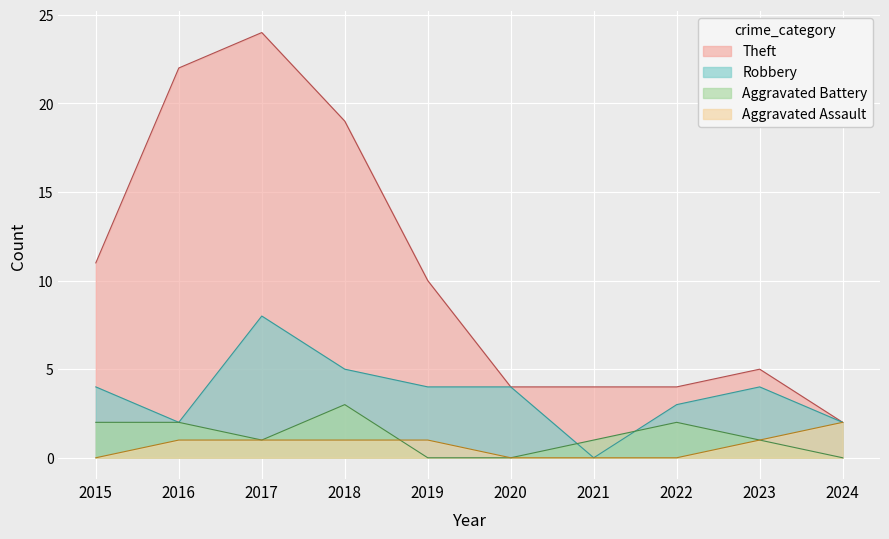

At which label does Theft reach its minimum?

2024